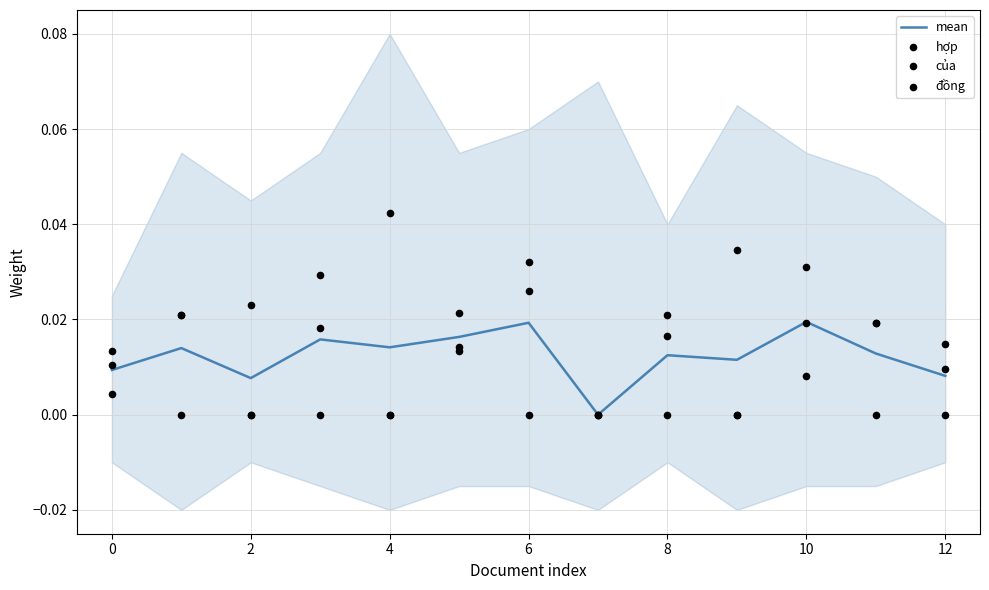

Which series reaches the maximum Y coordinate?

đồng